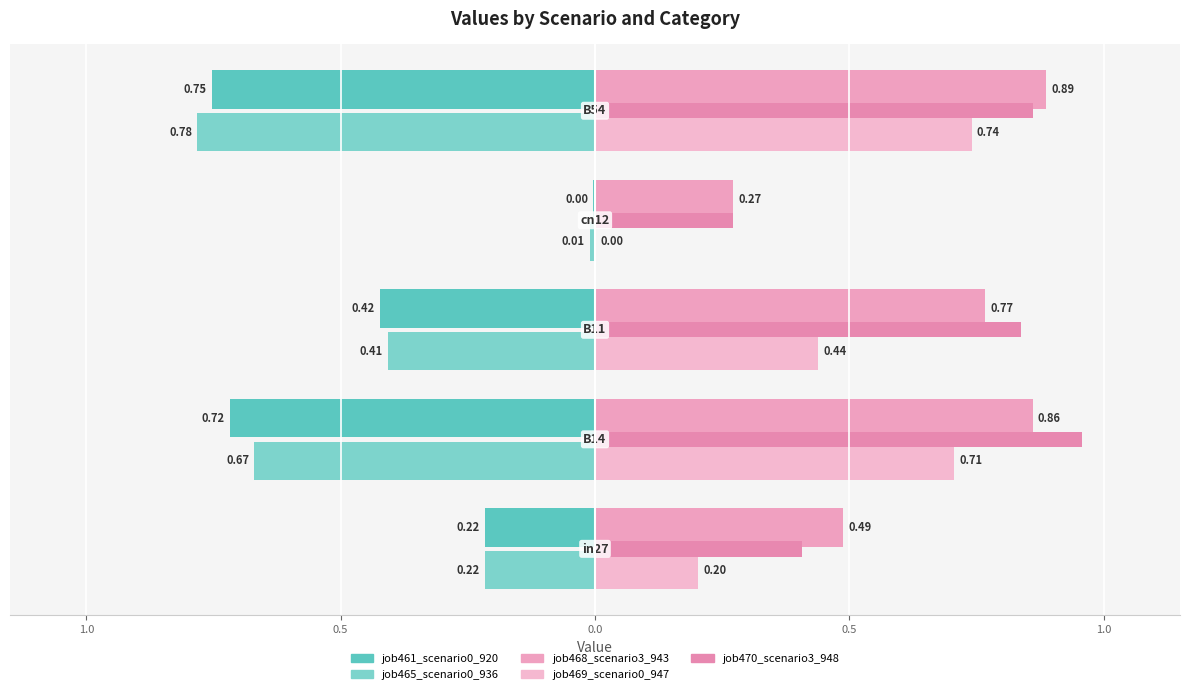

Which series has the largest total across all categories?

job470_scenario3_948